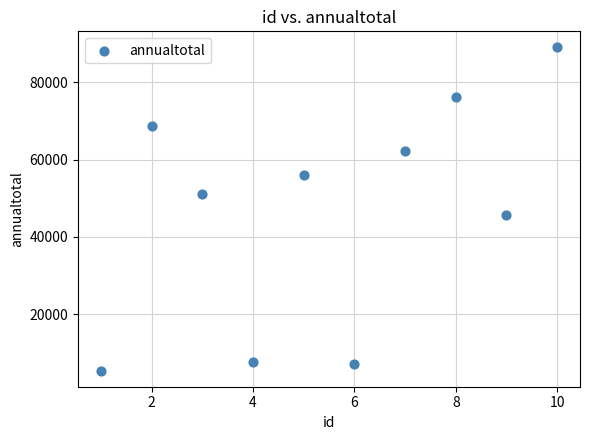

What Y value in the scatter plot is closest to 47225?

45656